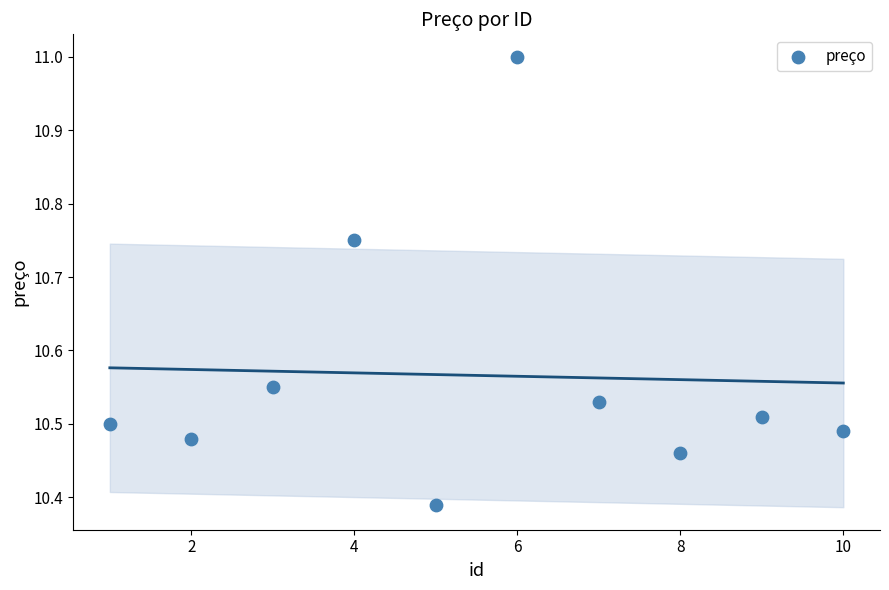

What is the average X value?

5.5